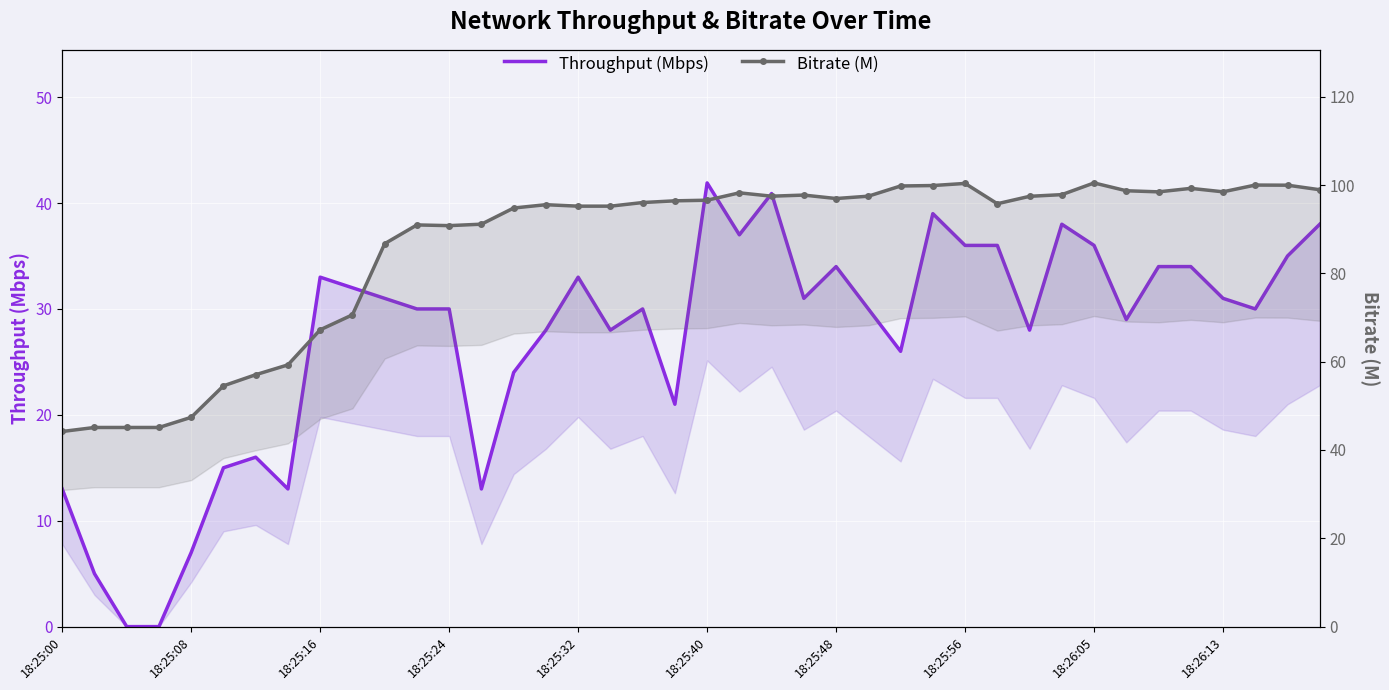

Is the value of Bitrate (M) at 18:25:48 greater than the value of Throughput (Mbps) at 27?

Yes